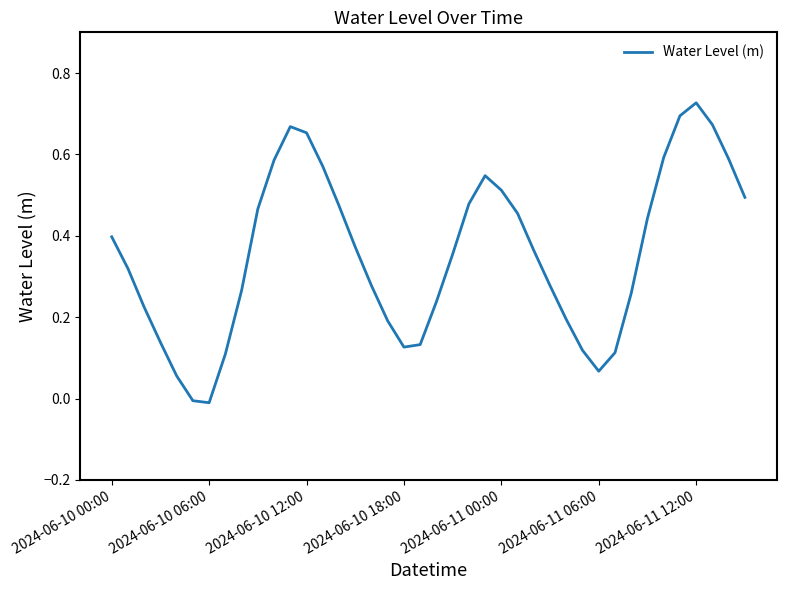

How many lines are shown in the chart?

1